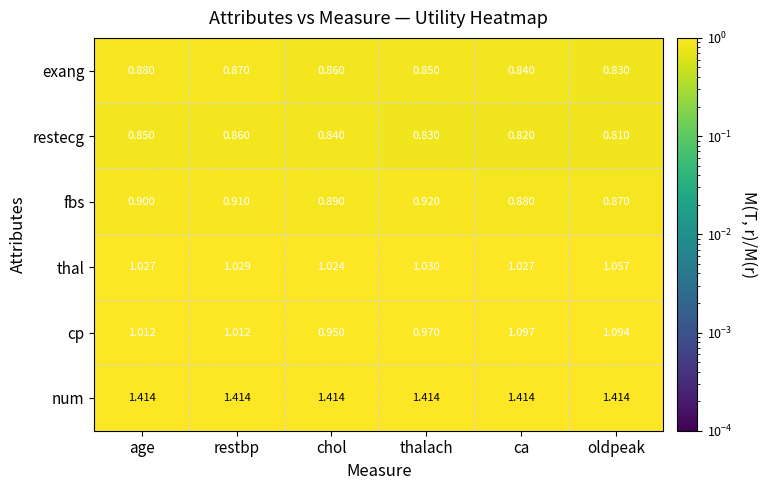

Which series has the widest spread of values?

cp